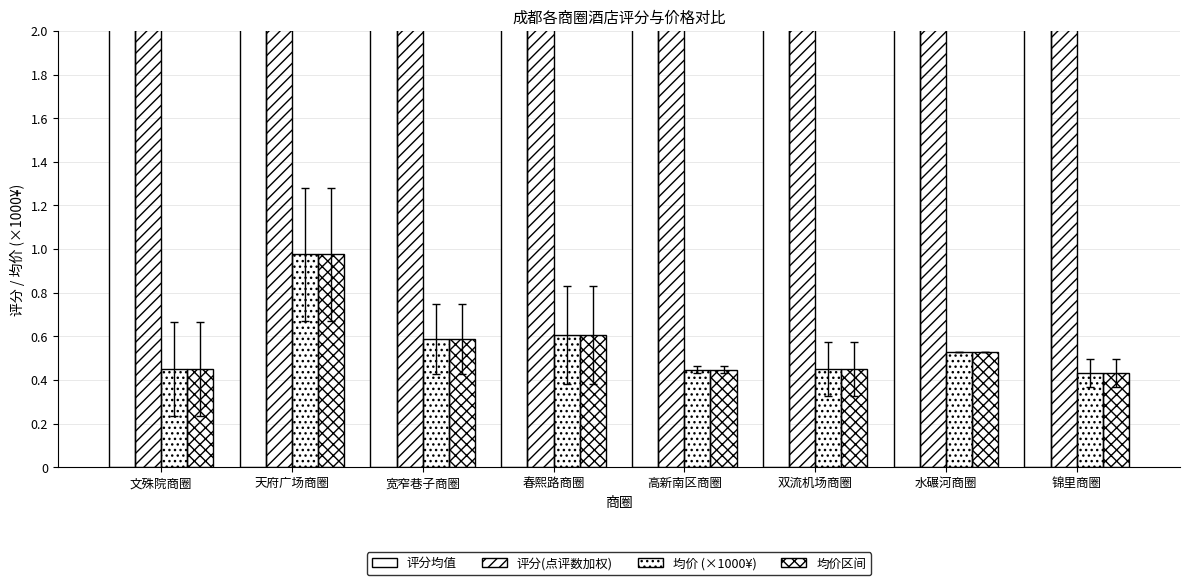

Where is 评分均值 nearest to the value 4?

高新南区商圈